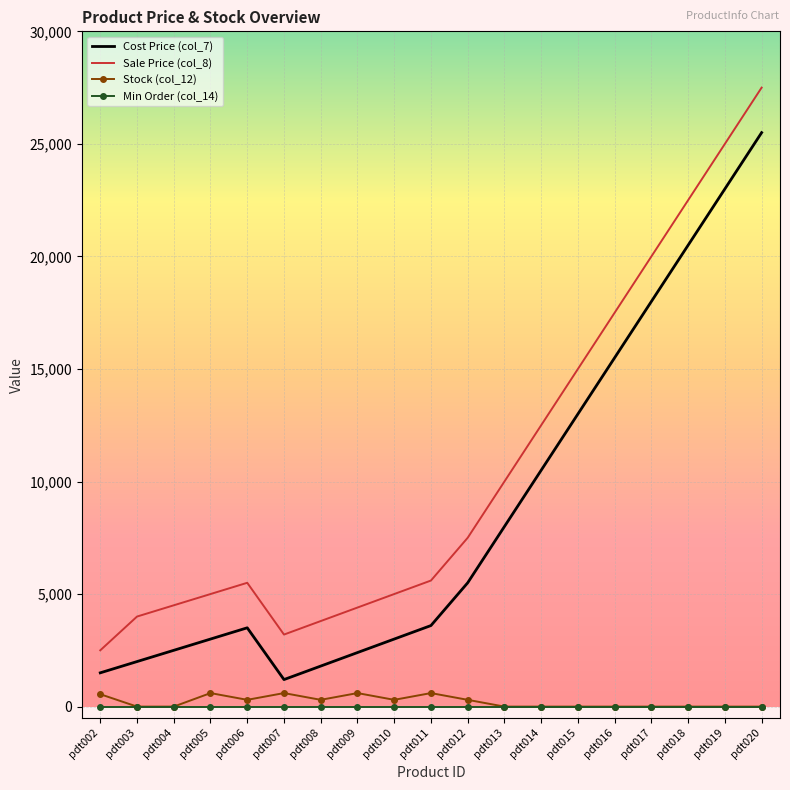

Which category has the highest value across all series?

pdt020